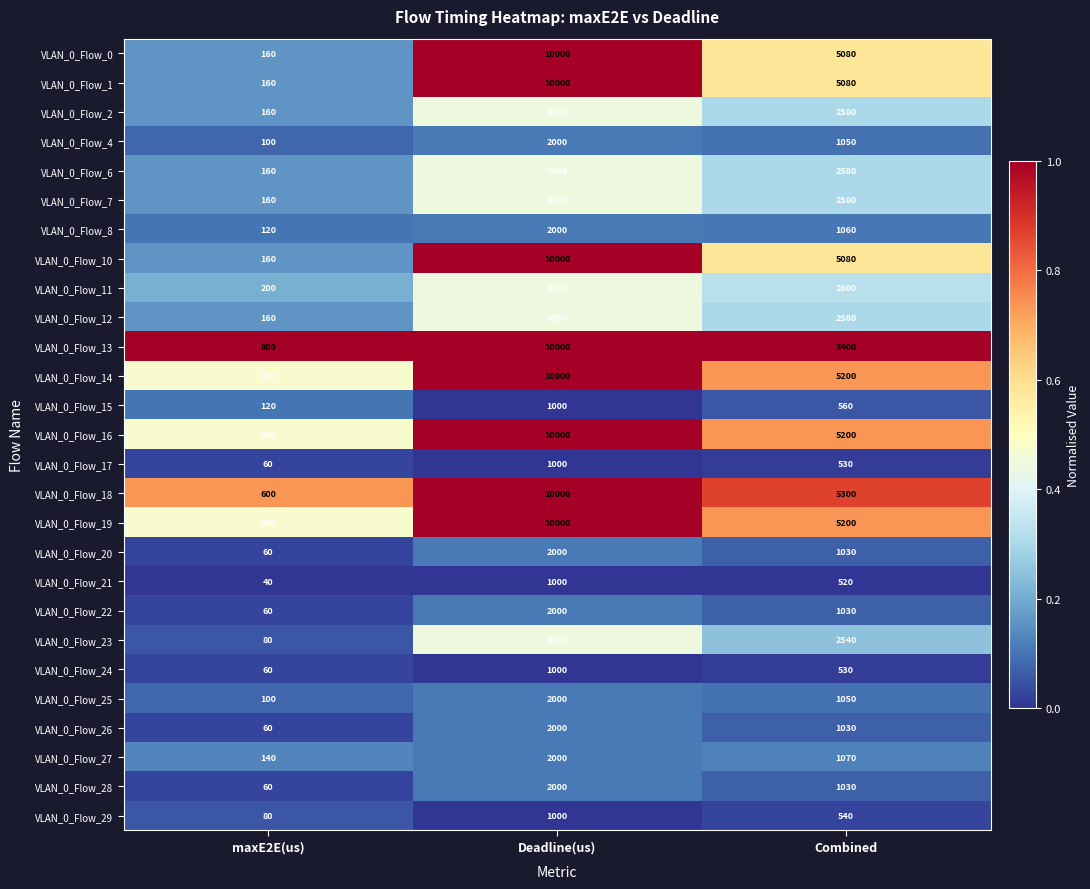

What is the difference between the highest and lowest values at Deadline(us)?

9000